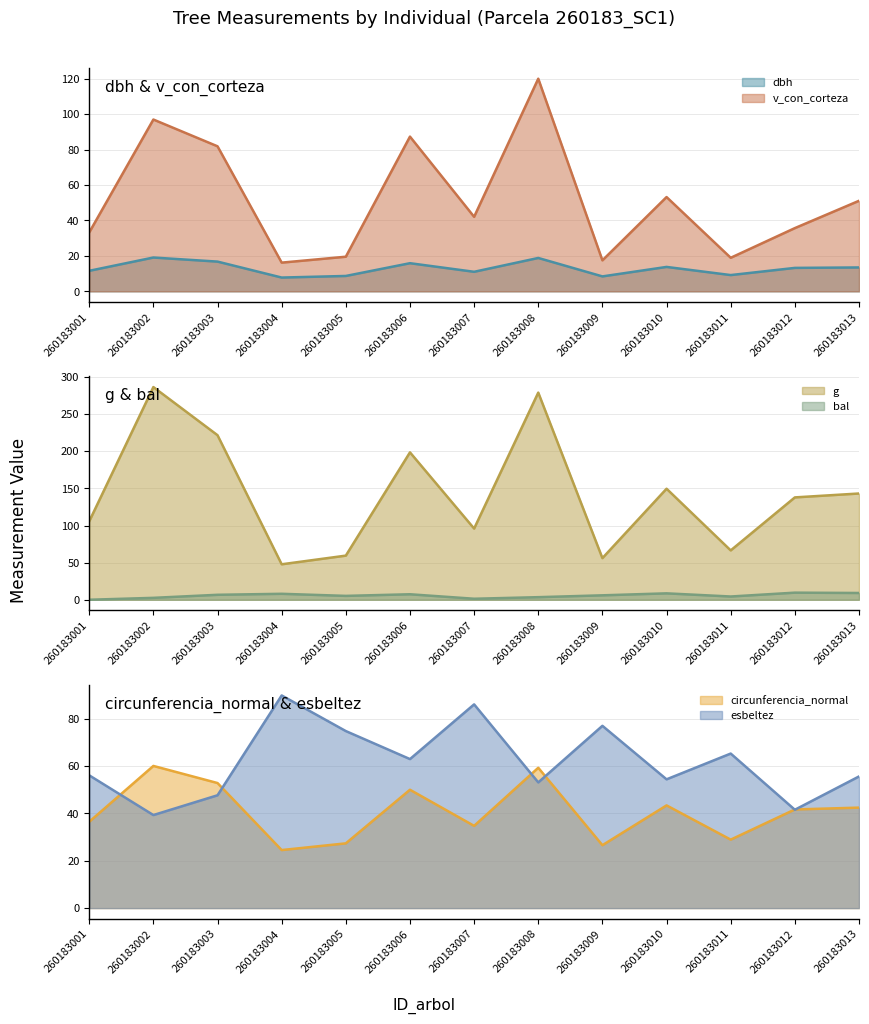

How many lines are shown in the chart?

6